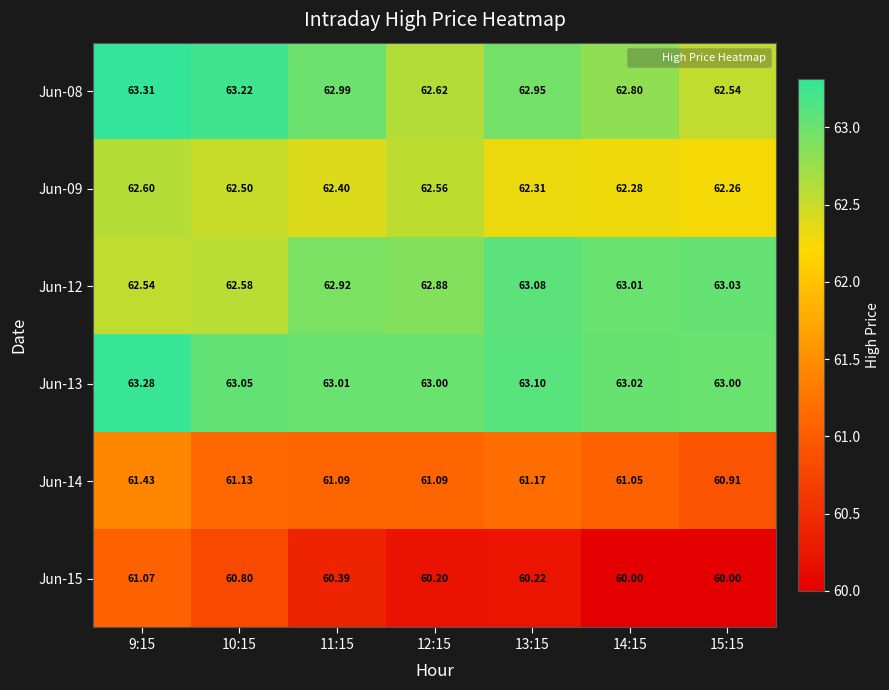

What is the total value across all series at 10:15?

373.3